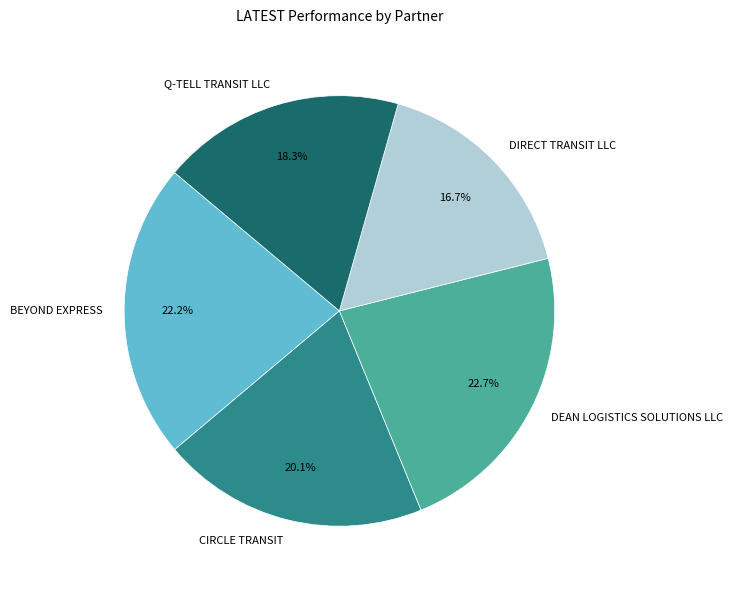

Combined, what portion of the pie is CIRCLE TRANSIT and DEAN LOGISTICS SOLUTIONS LLC?

42.8%